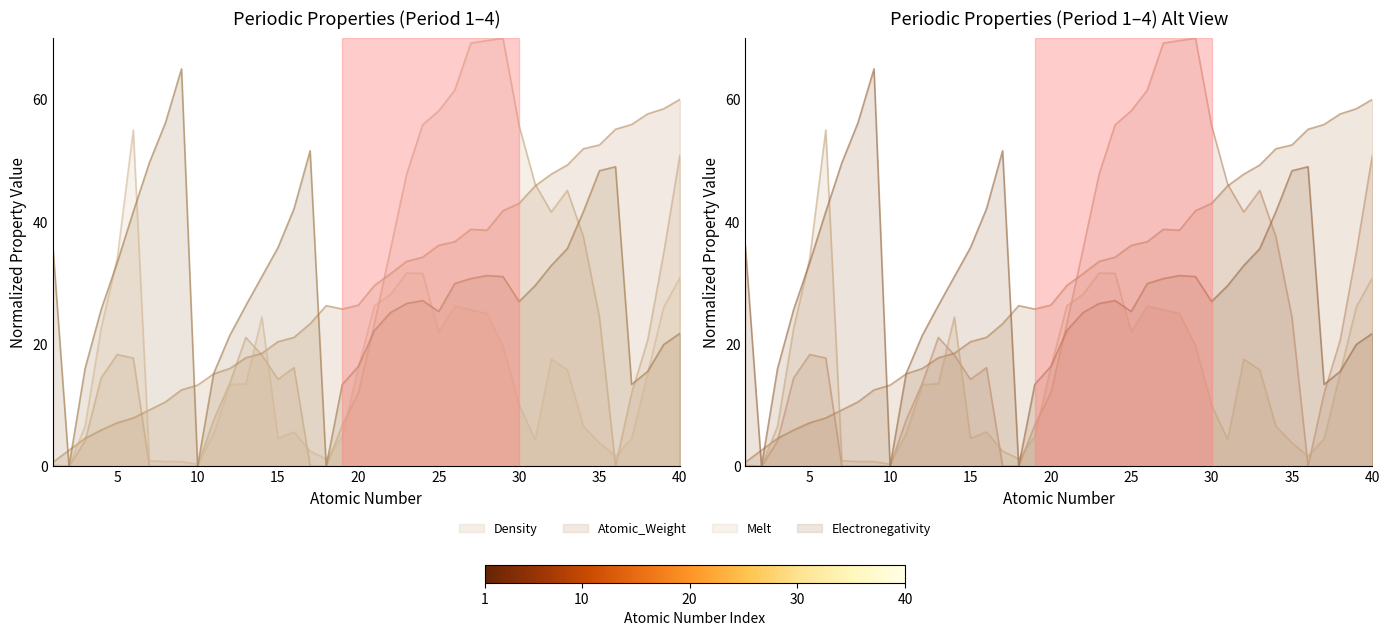

The value of Melt at Cl is 2.5. True or false?

True